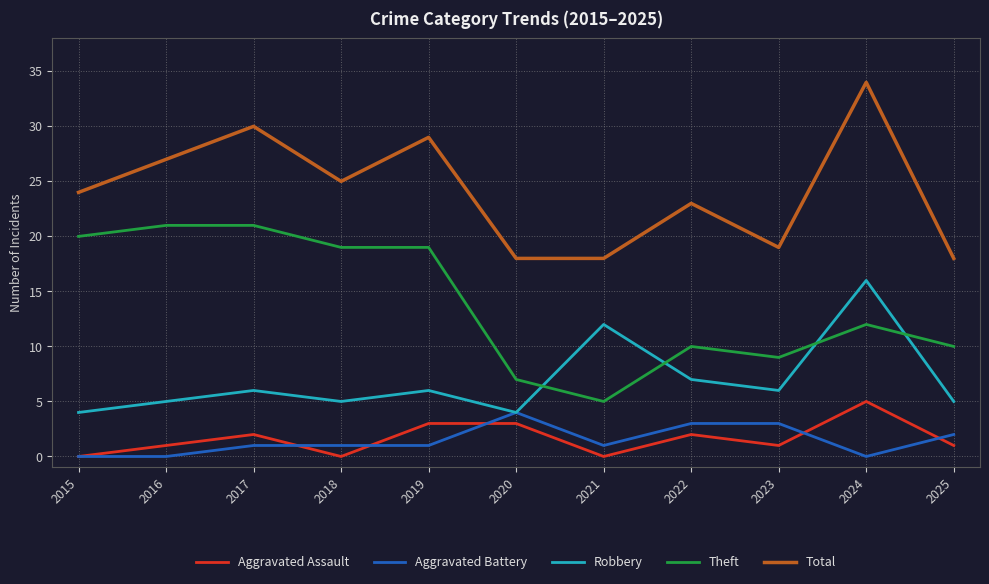

Where is Theft nearest to the value 13?

2024